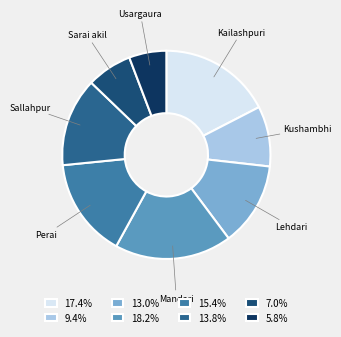

How many slices are in this pie chart?

8